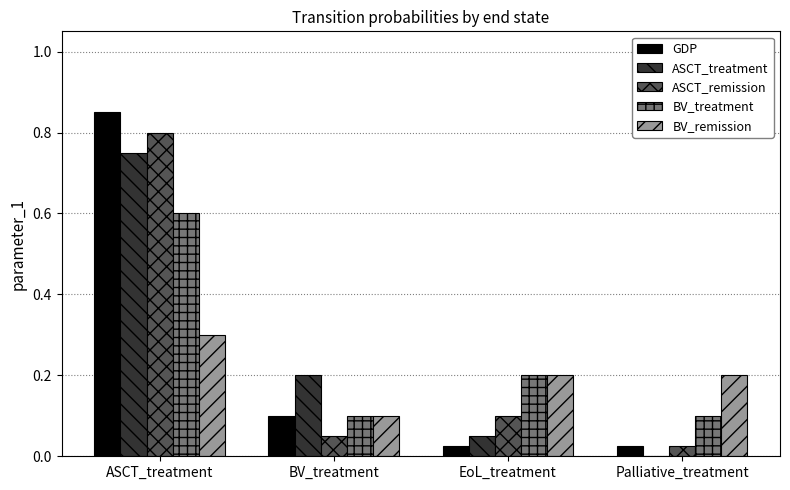

Which series changed the most between ASCT_treatment and Palliative_treatment?

GDP